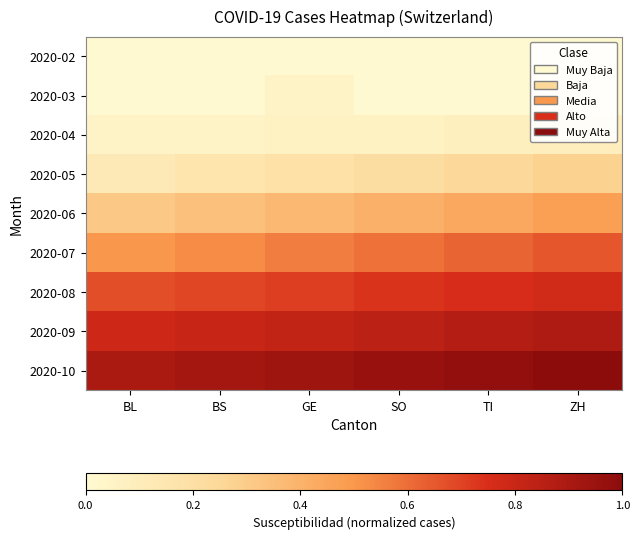

Reading left to right, extract all data points from this chart.

2020-02: BL=0.0	BS=0.0	GE=0.0	SO=0.0	TI=0.0	ZH=0.0
2020-03: BL=0.0	BS=0.0	GE=0.0	SO=0.0	TI=0.0	ZH=0.0
2020-04: BL=0.0	BS=0.1	GE=0.1	SO=0.1	TI=0.1	ZH=0.1
2020-05: BL=0.1	BS=0.2	GE=0.2	SO=0.2	TI=0.2	ZH=0.3
2020-06: BL=0.3	BS=0.3	GE=0.4	SO=0.4	TI=0.4	ZH=0.5
2020-07: BL=0.5	BS=0.5	GE=0.6	SO=0.6	TI=0.6	ZH=0.7
2020-08: BL=0.7	BS=0.7	GE=0.7	SO=0.7	TI=0.8	ZH=0.8
2020-09: BL=0.8	BS=0.8	GE=0.8	SO=0.8	TI=0.9	ZH=0.9
2020-10: BL=0.9	BS=0.9	GE=0.9	SO=1.0	TI=1.0	ZH=1.0